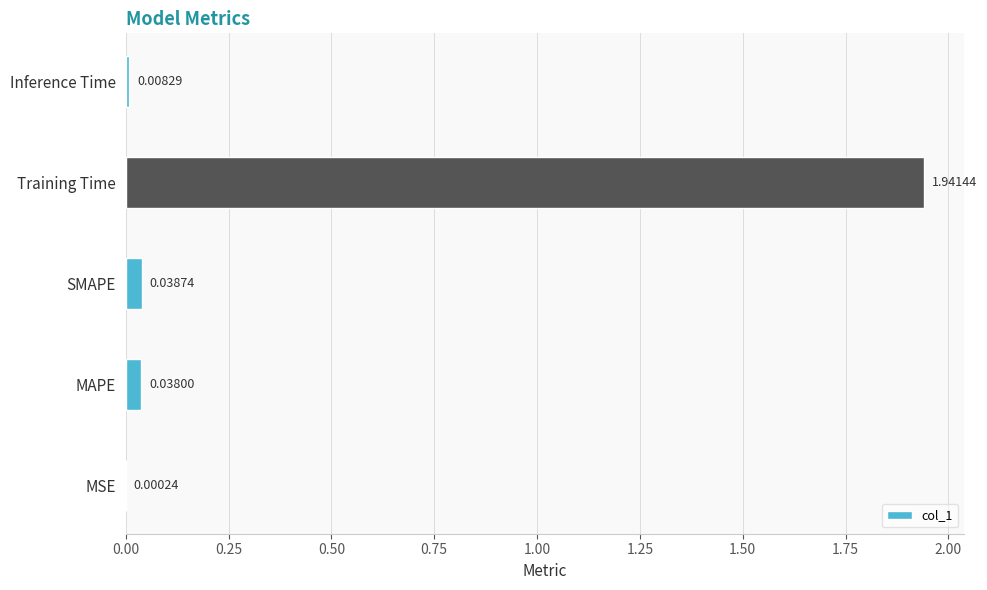

At which label is the value closest to 0?

MSE